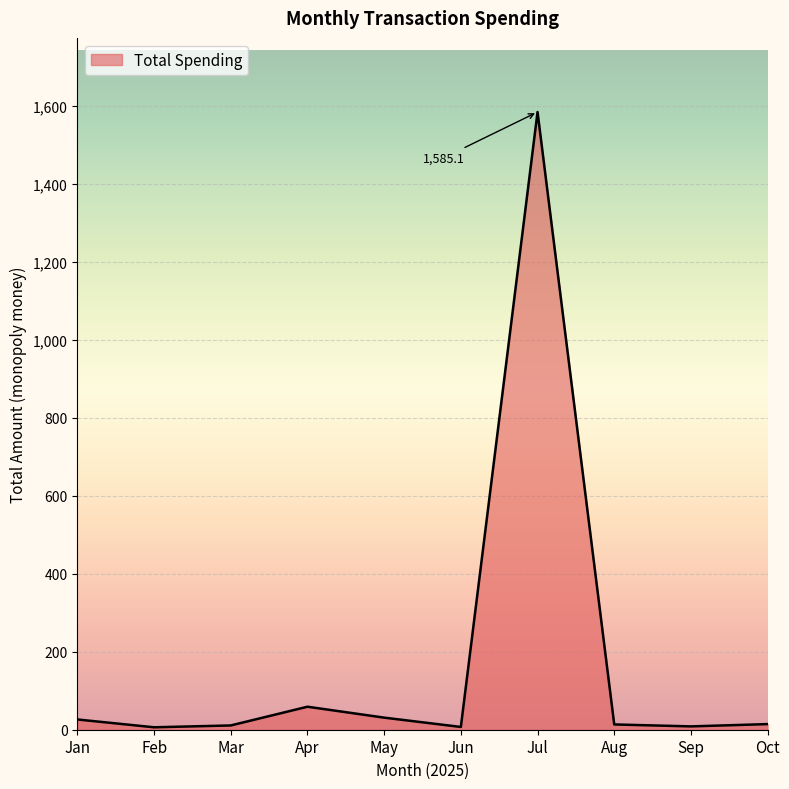

What is the greatest value displayed?

1585.1